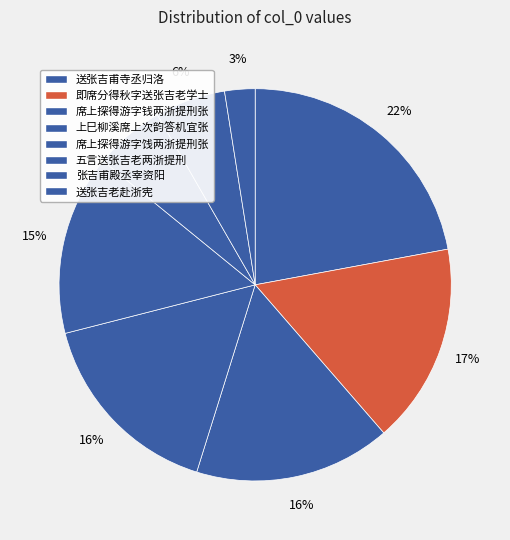

Which slice is the largest?

送张吉甫寺丞归洛